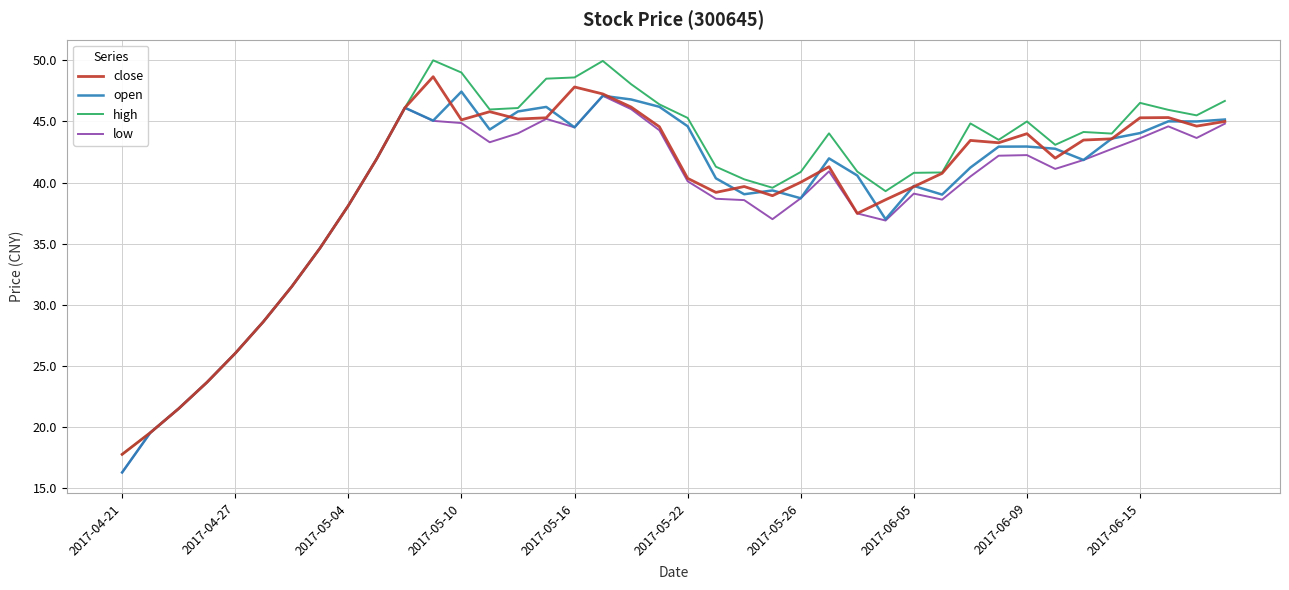

True or false: close has more than 2 interior local peaks.

True